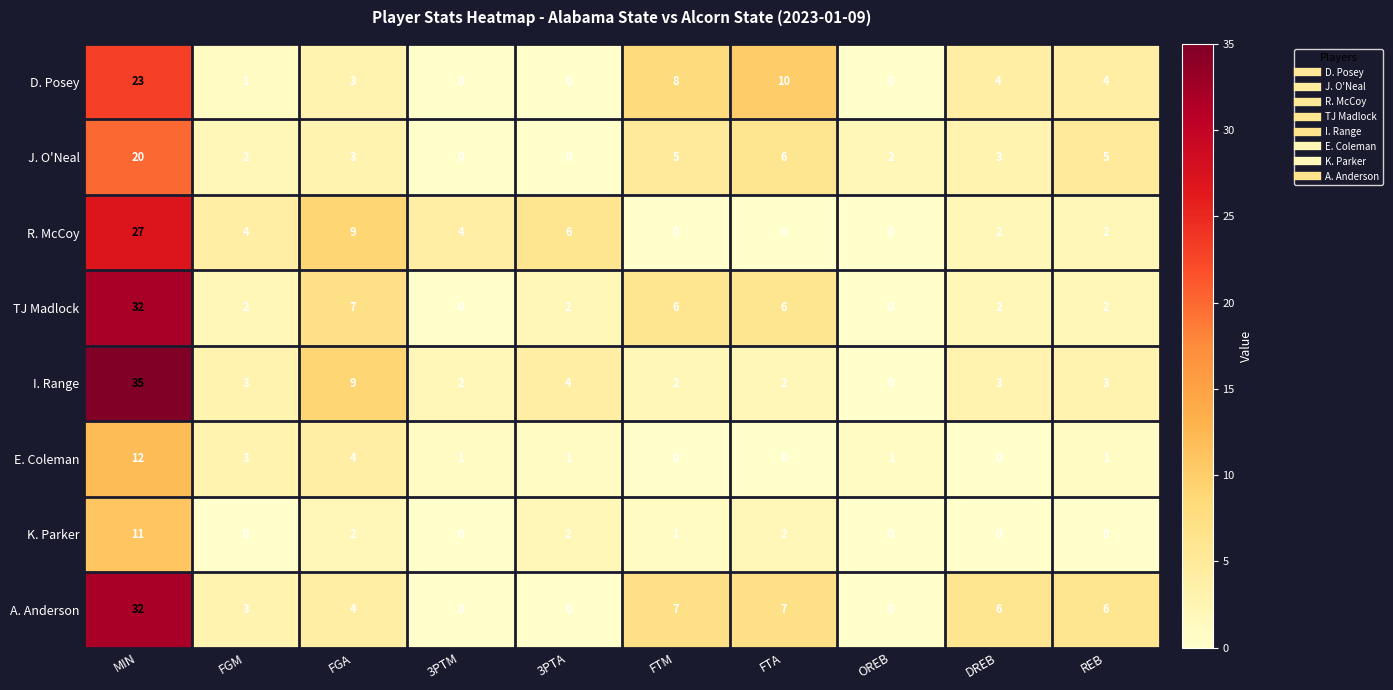

What is the maximum value shown in the chart?

35